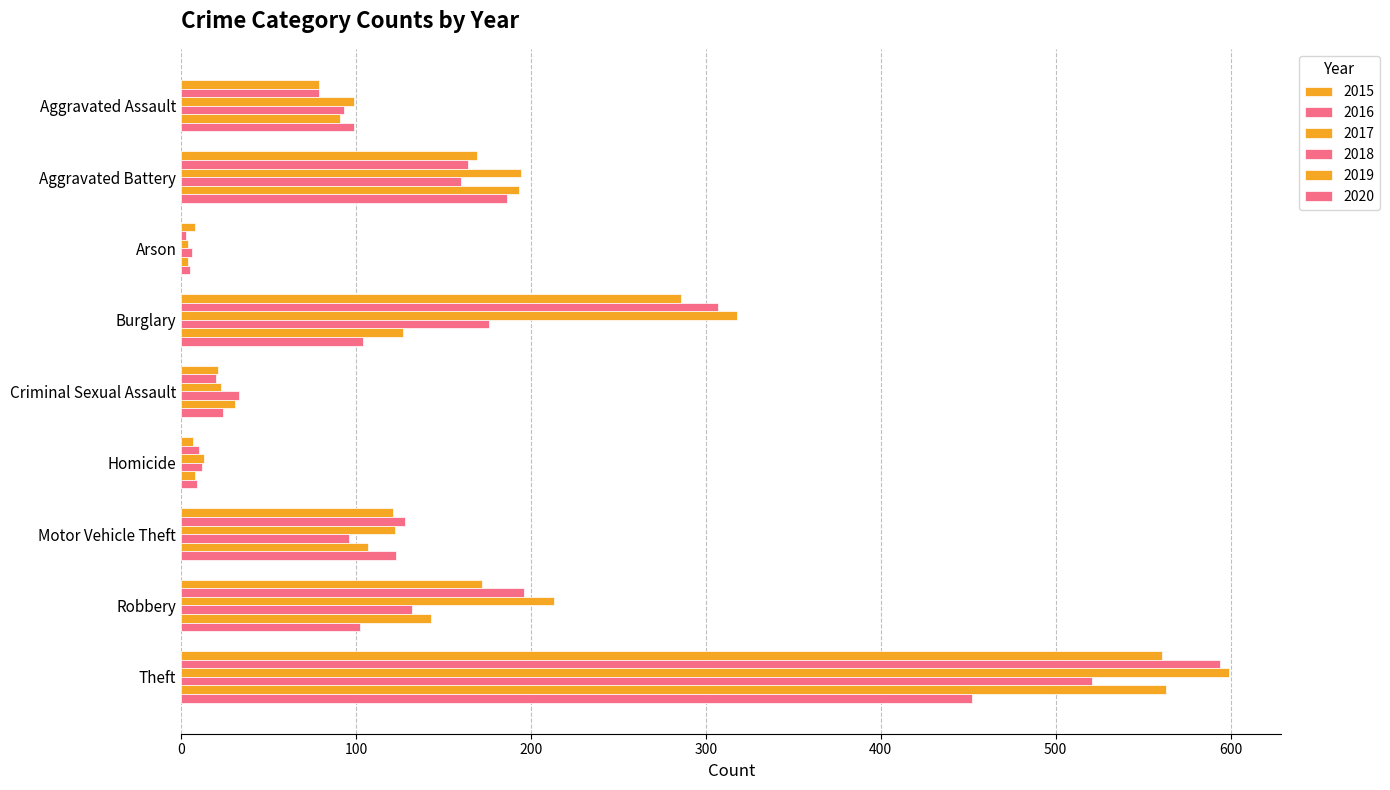

Which series has the largest total across all categories?

2017